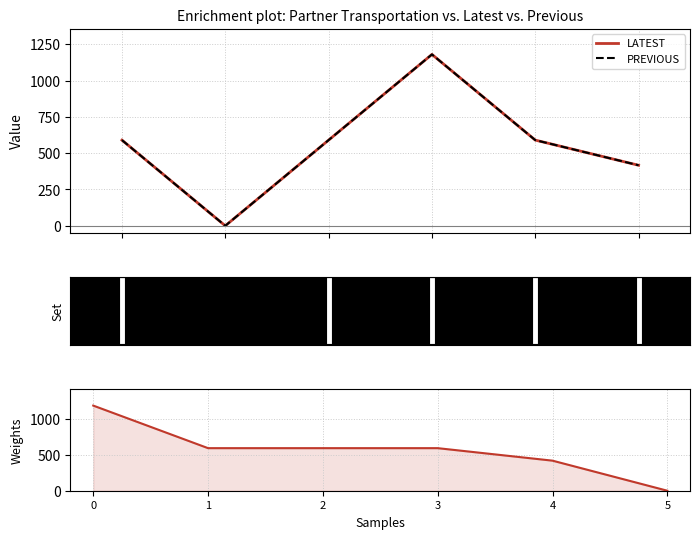

What is the sum of all LATEST values?

3366.7